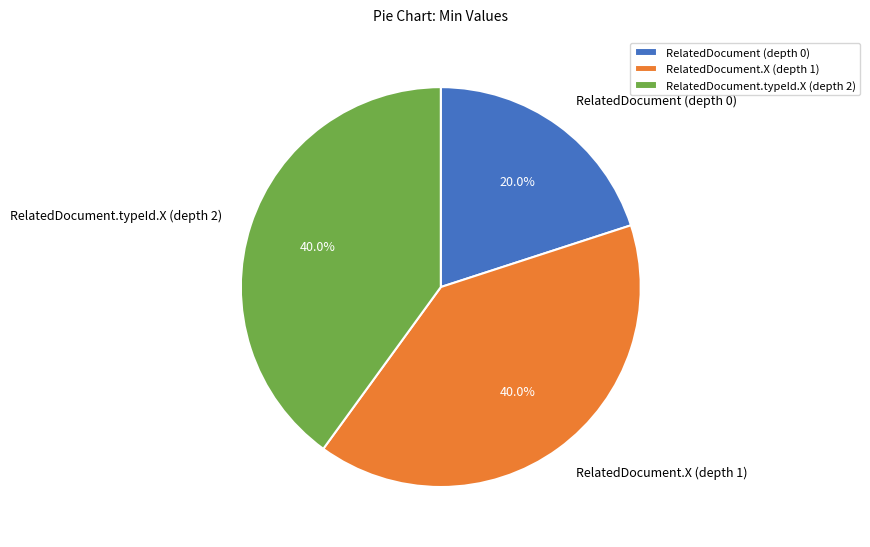

To the nearest percent, what is the average slice percentage?

33%